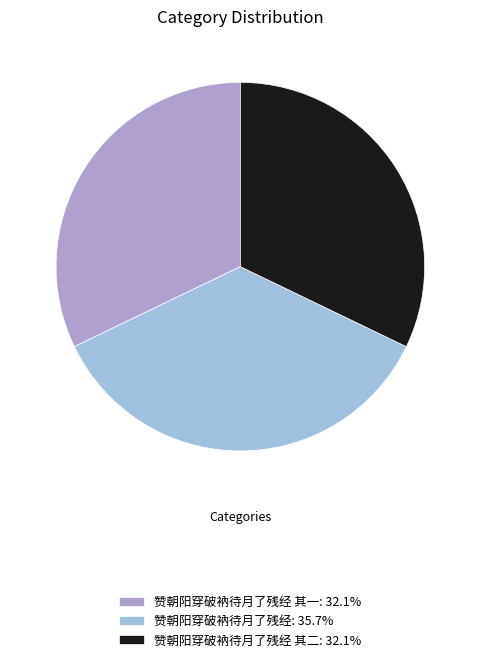

How many slices are in this pie chart?

3